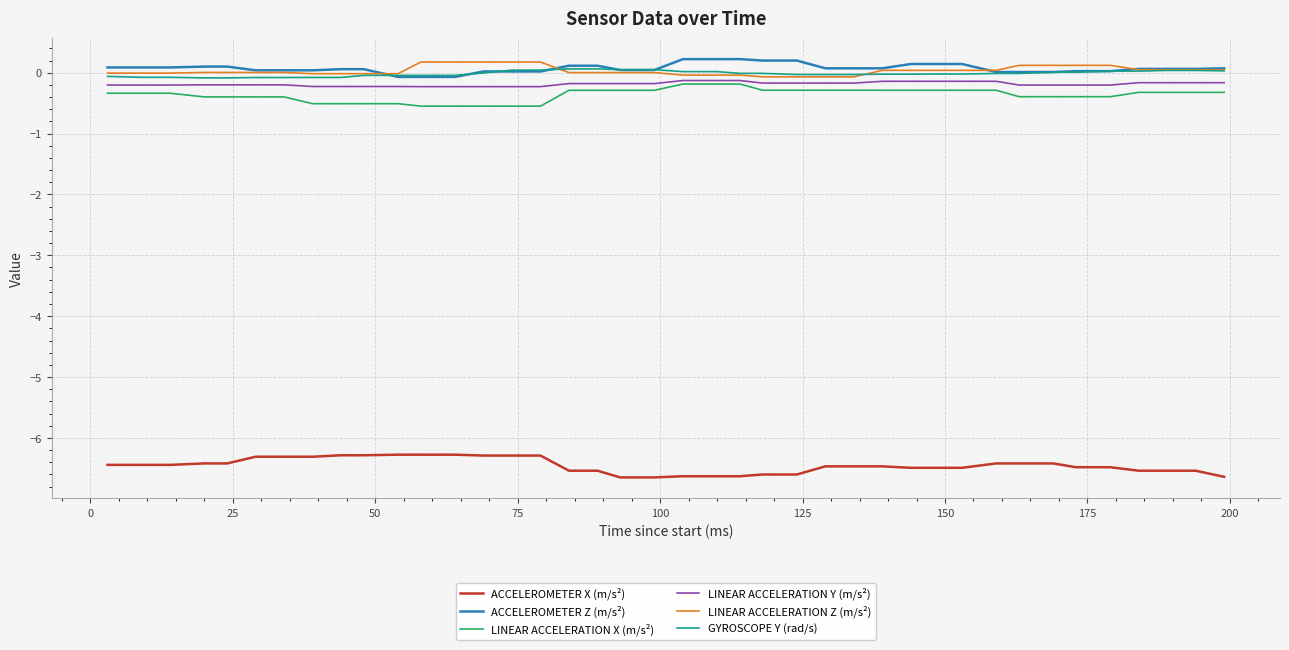

True or false: LINEAR ACCELERATION Z (m/s²) and ACCELEROMETER X (m/s²) cross at least once.

False